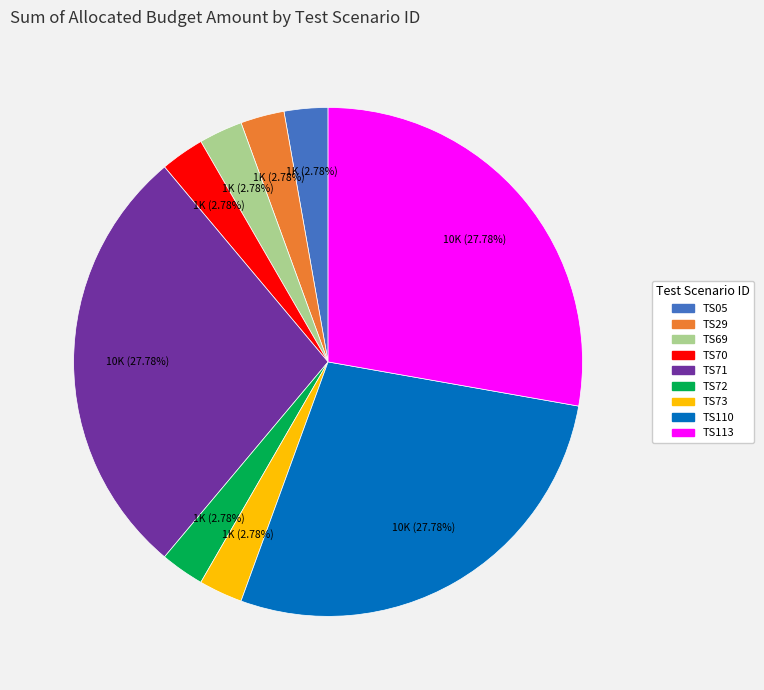

To the nearest percent, what percentage of the pie is TS110?

28%